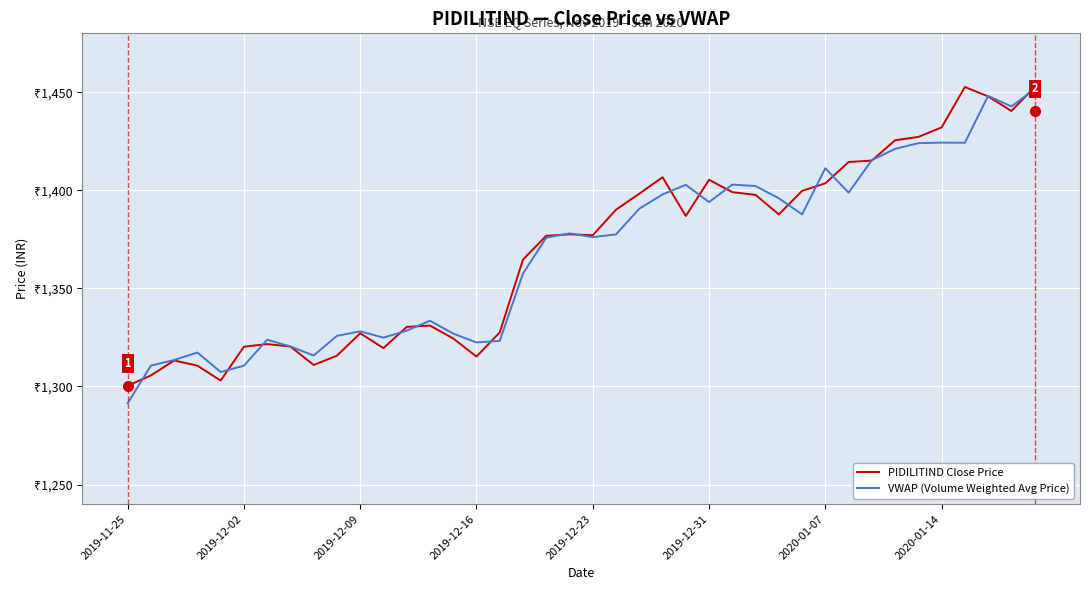

How many times do PIDILITIND Close Price and VWAP (Volume Weighted Avg Price) cross each other?

18